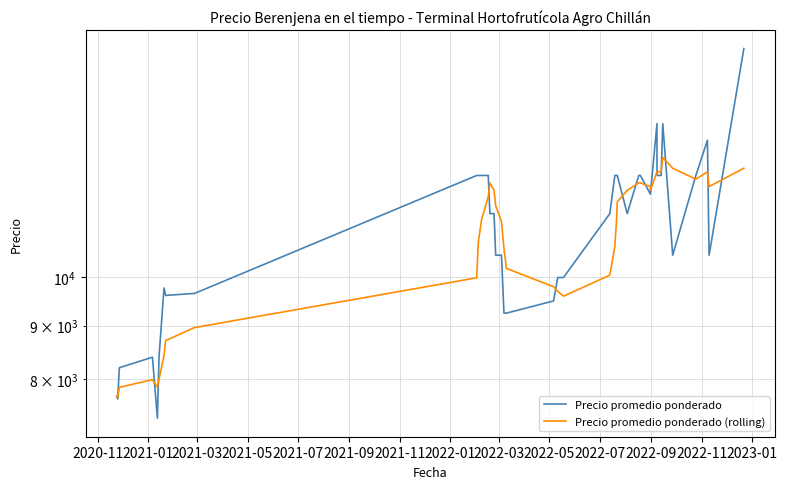

How many series are shown in this chart?

2